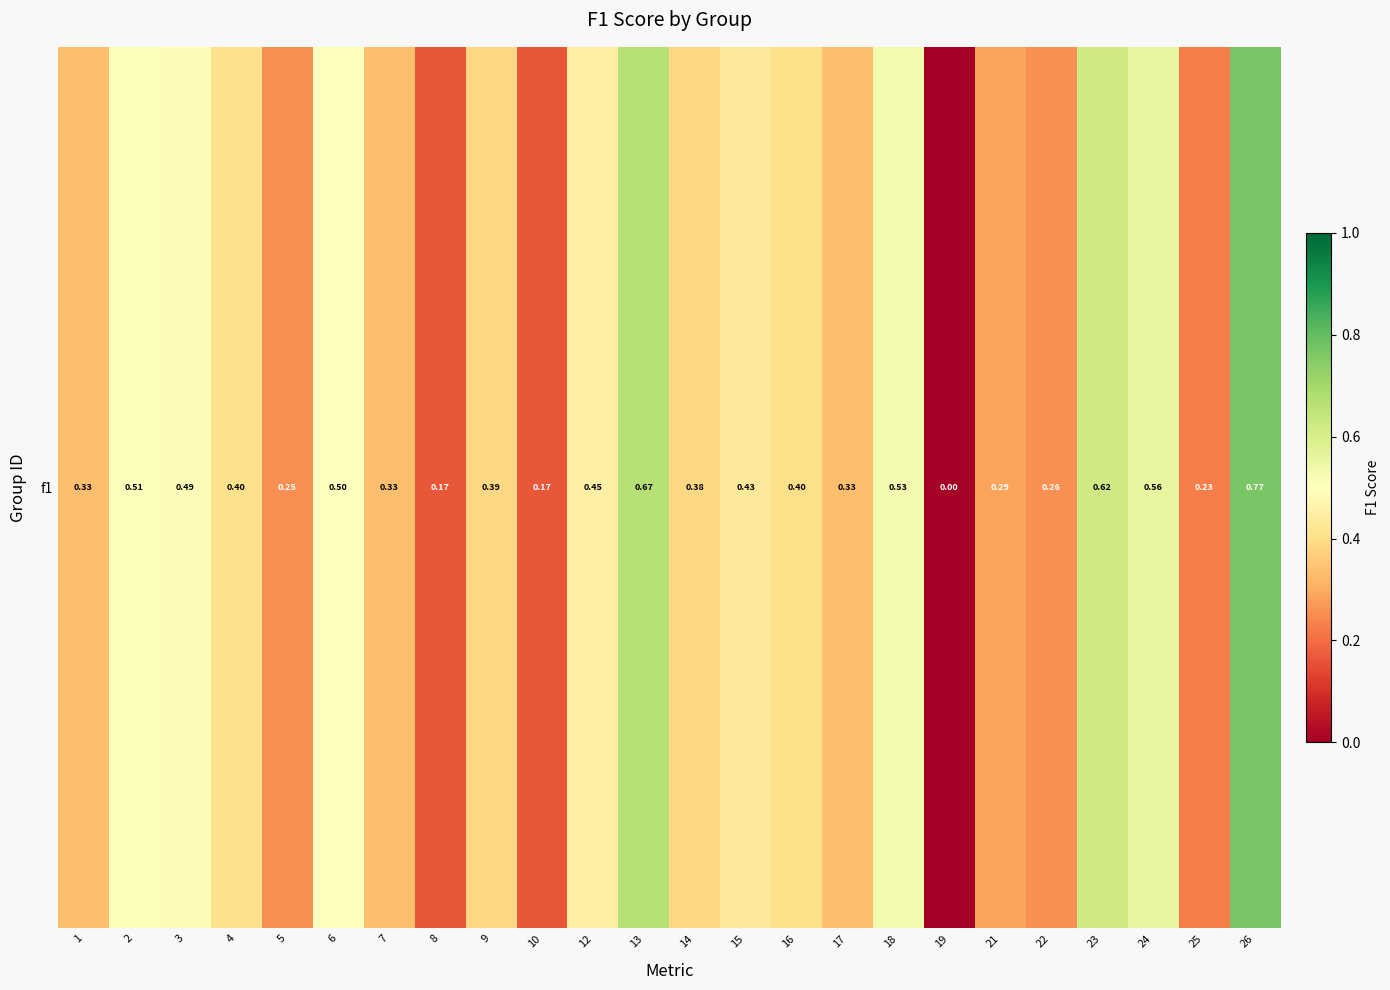

What is the difference between the values at 1 and 5?

0.1